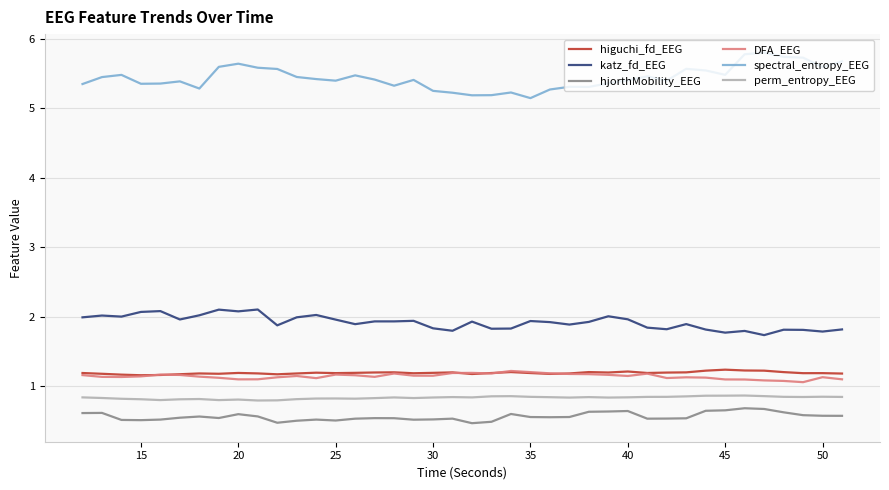

True or false: spectral_entropy_EEG and hjorthMobility_EEG intersect in this chart.

False